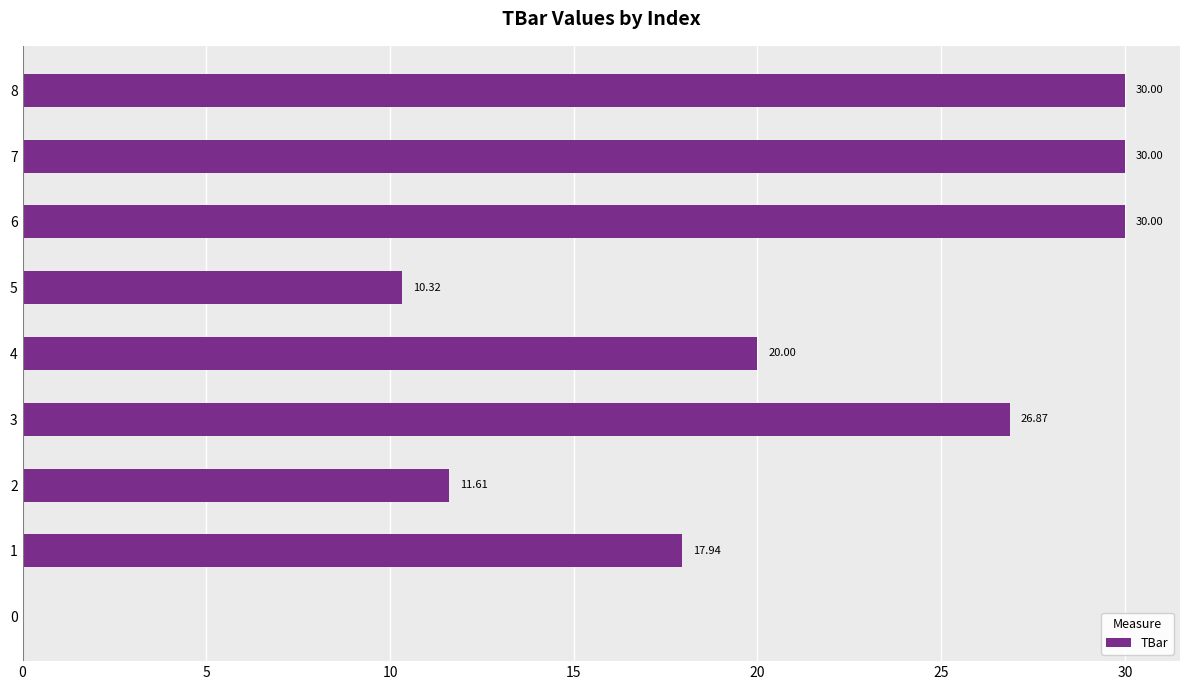

What is the change in value from 2 to 6?

+18.4